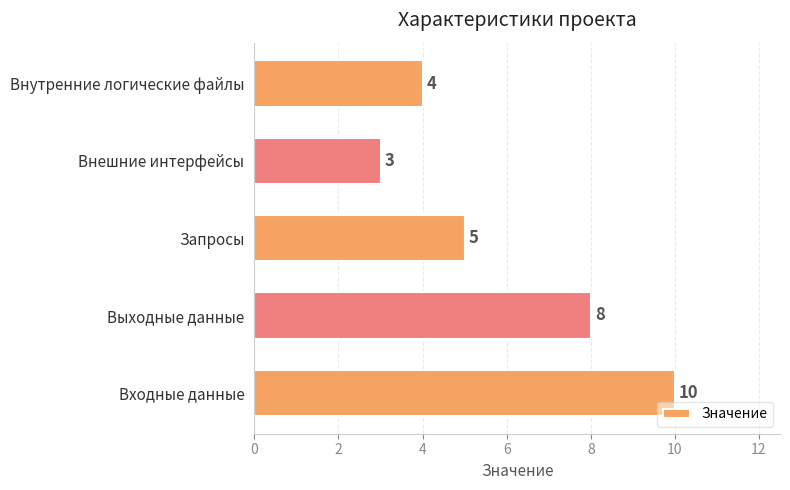

How many values are between 4 and 8?

3